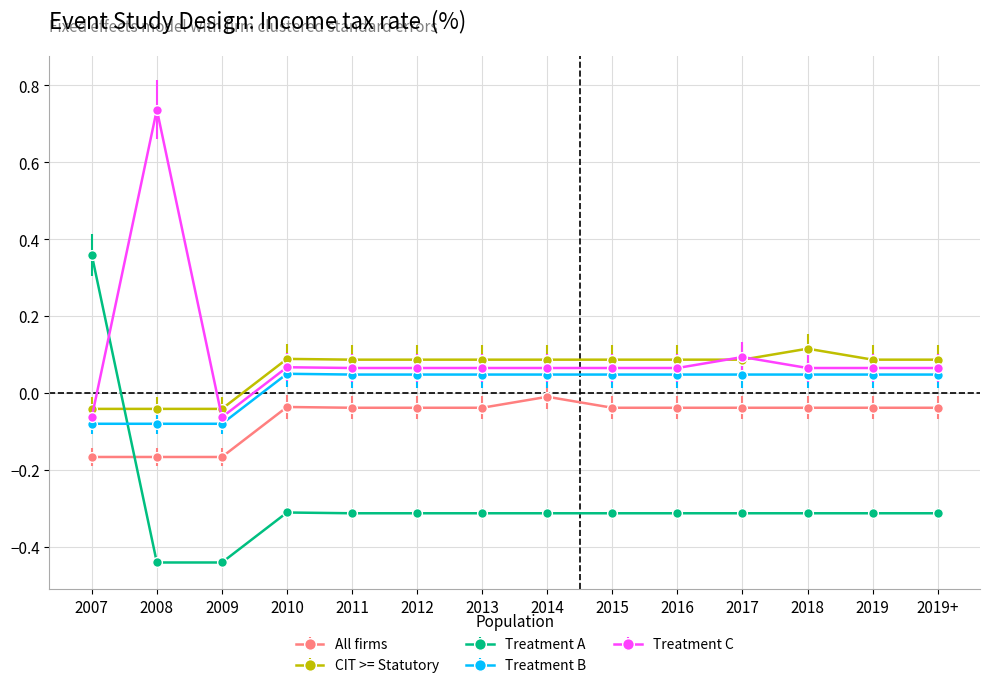

At which category does the chart reach its peak across all series?

2008